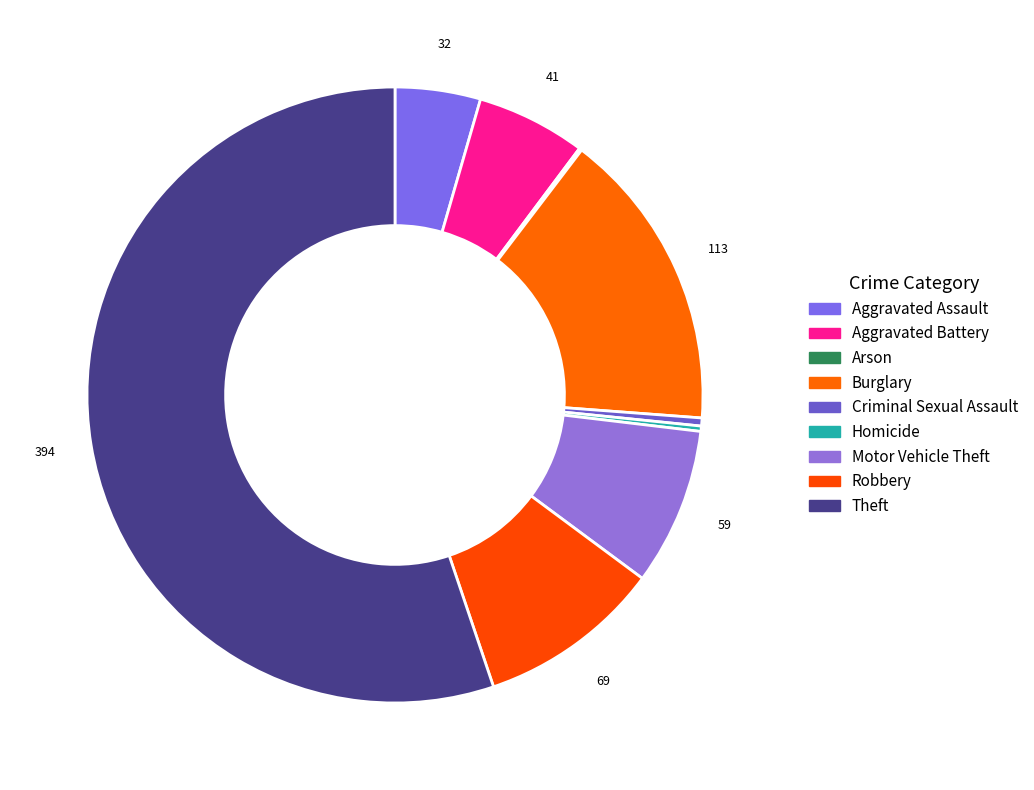

What is the majority slice?

Theft